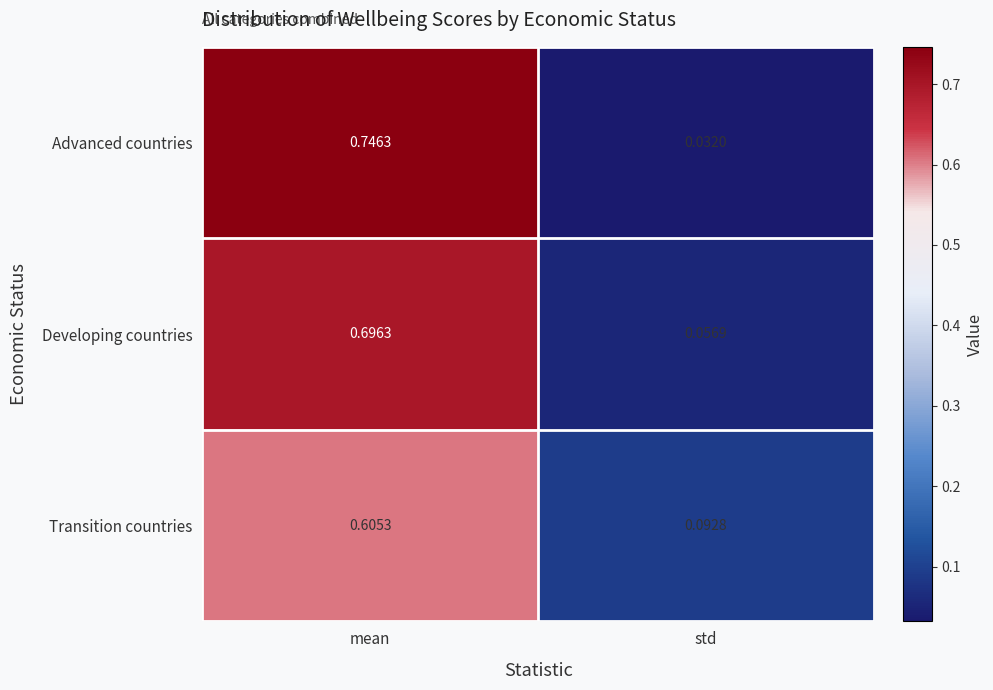

List the series in order of their peak value, highest first.

Advanced countries, Developing countries, Transition countries